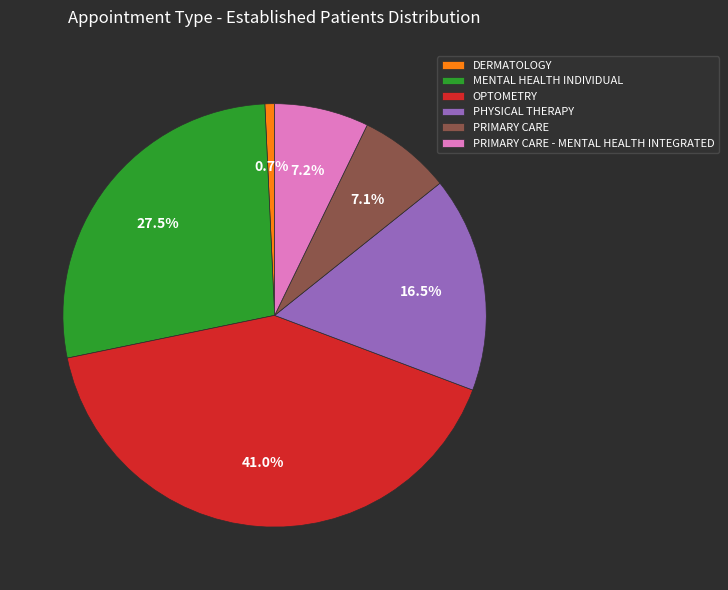

How much of the chart is everything except DERMATOLOGY?

99.3%